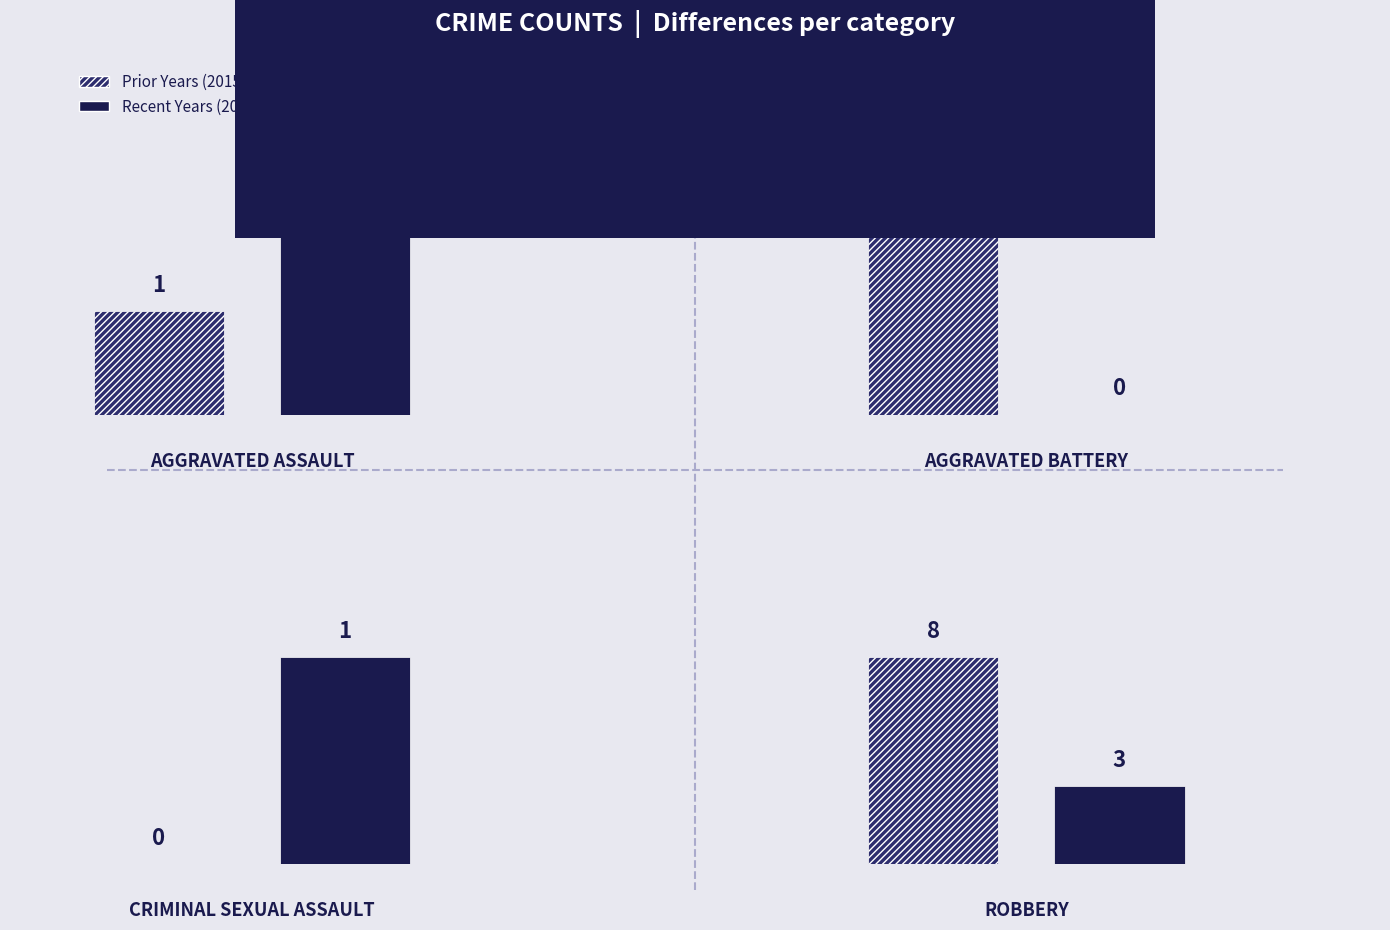

How many bars are there in total?

8